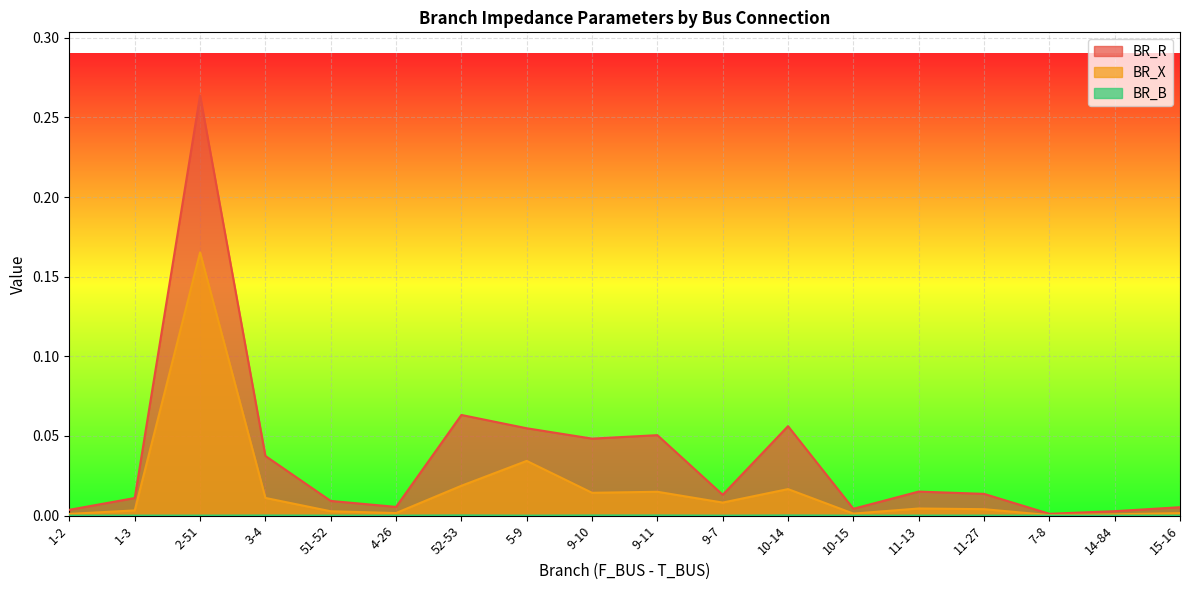

At which label does BR_B reach its minimum?

9-7